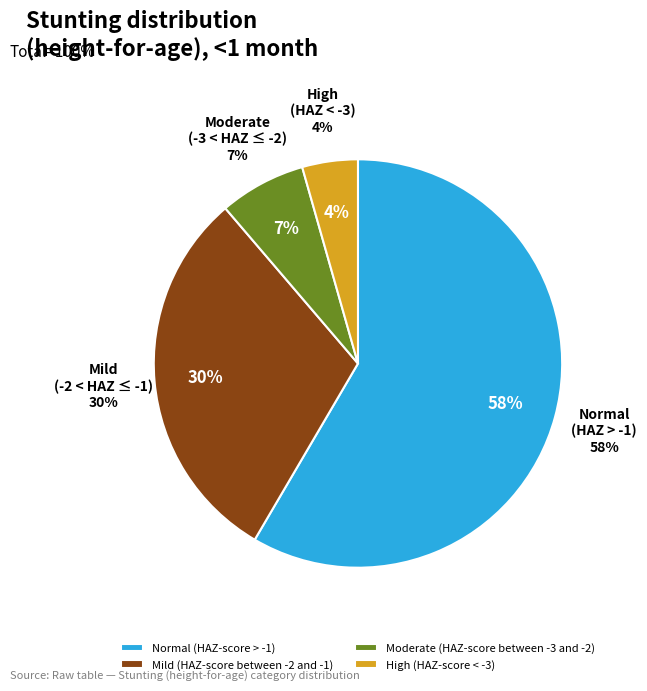

Which slice is the largest?

Normal (HAZ-score > -1)